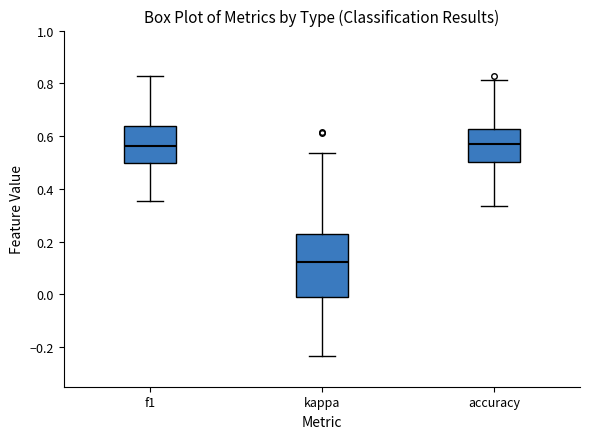

Where does the upper whisker of the box for f1 end on the y-axis? The values are not printed on the chart, so give them approximately, as read against the axis.

0.82